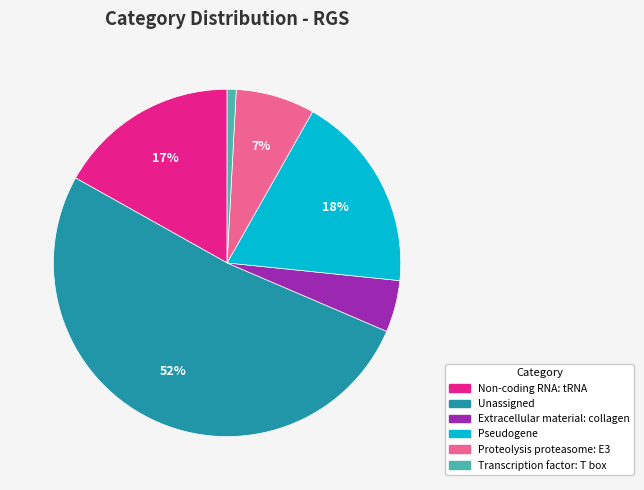

What is the smallest slice in the pie chart?

Transcription factor: T box